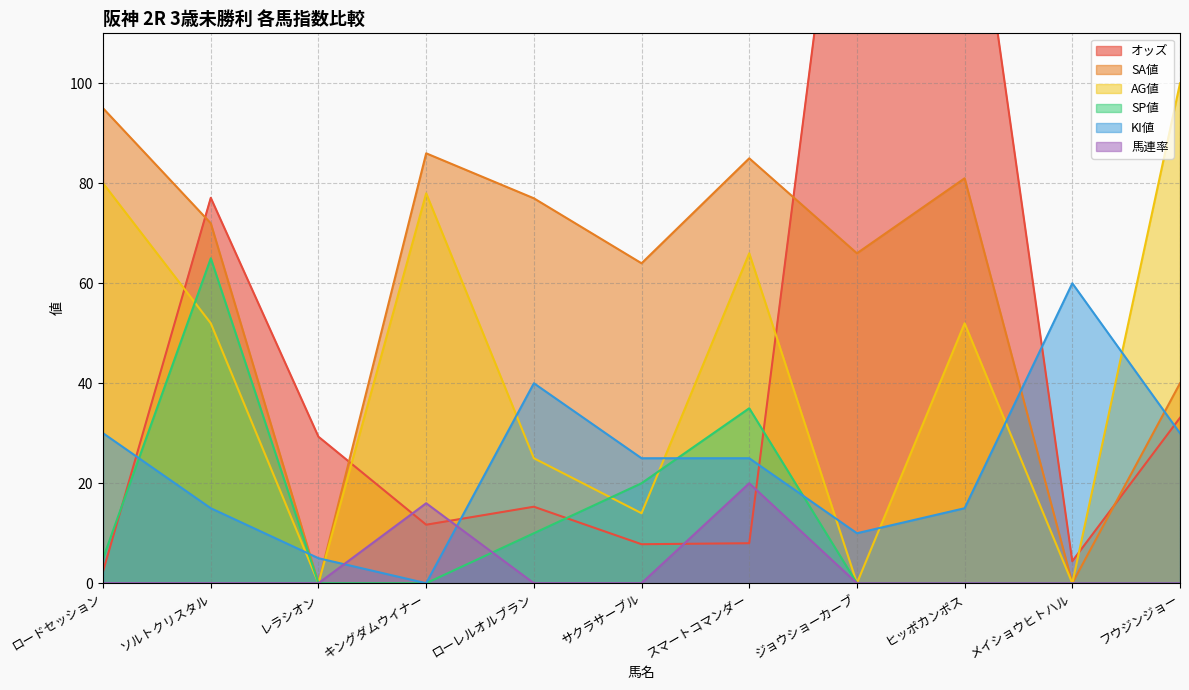

What is the approximate value of KI値 at スマートコマンダー?

25